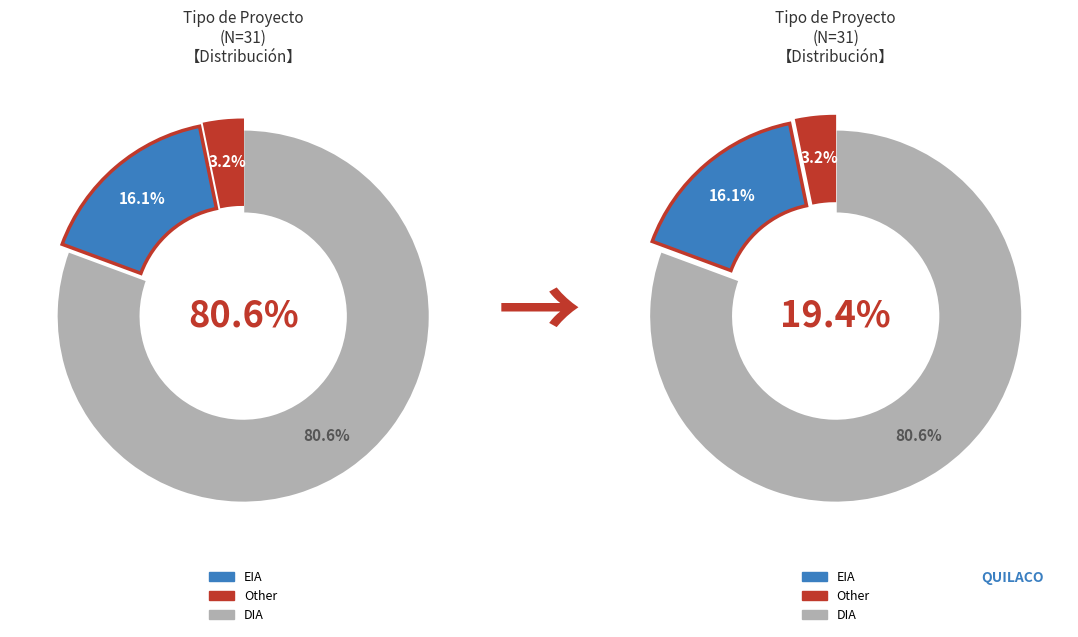

Between EIA and DIA, which is larger?

DIA